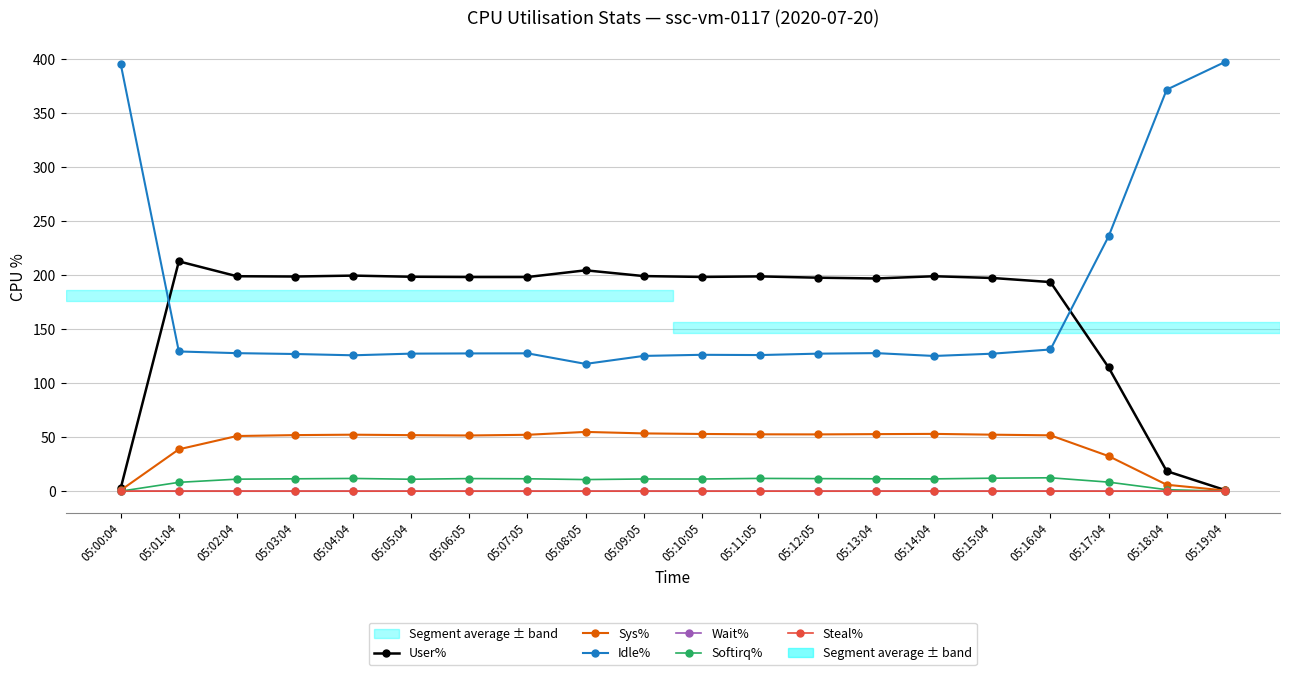

Is the value of User% at 05:05:04 greater than the value of Sys% at 05:06:05?

Yes